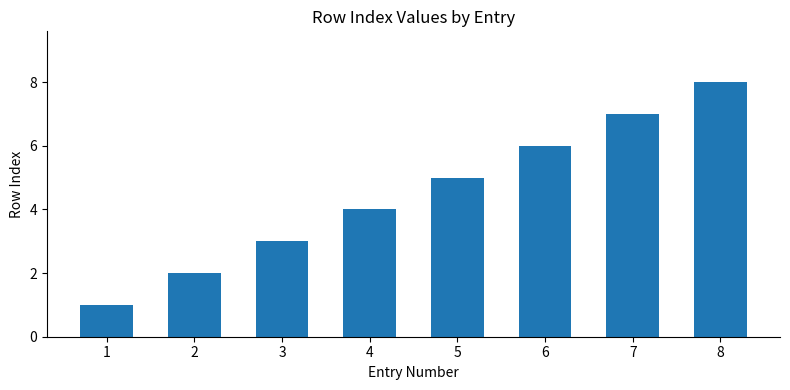

List the labels in order of value, smallest first.

1, 2, 3, 4, 5, 6, 7, 8